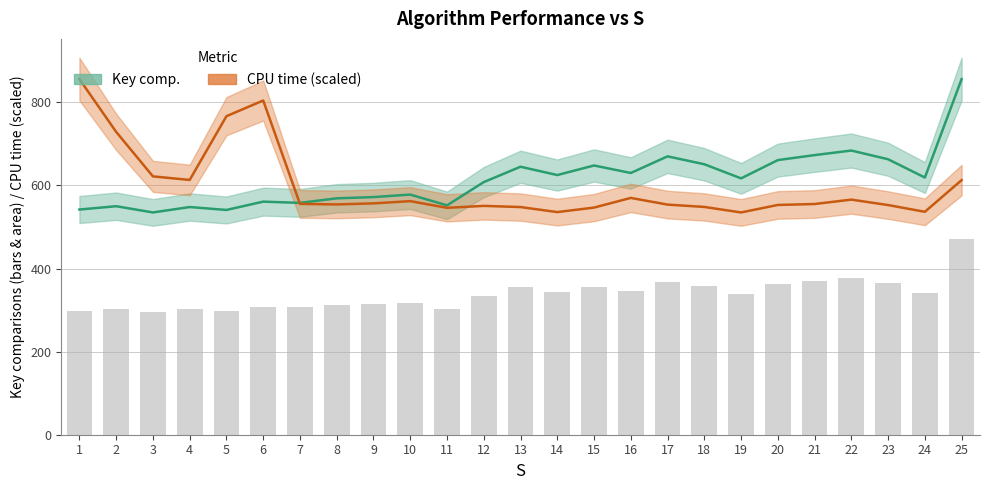

List the series in order of their peak value, highest first.

Key comp., CPU time